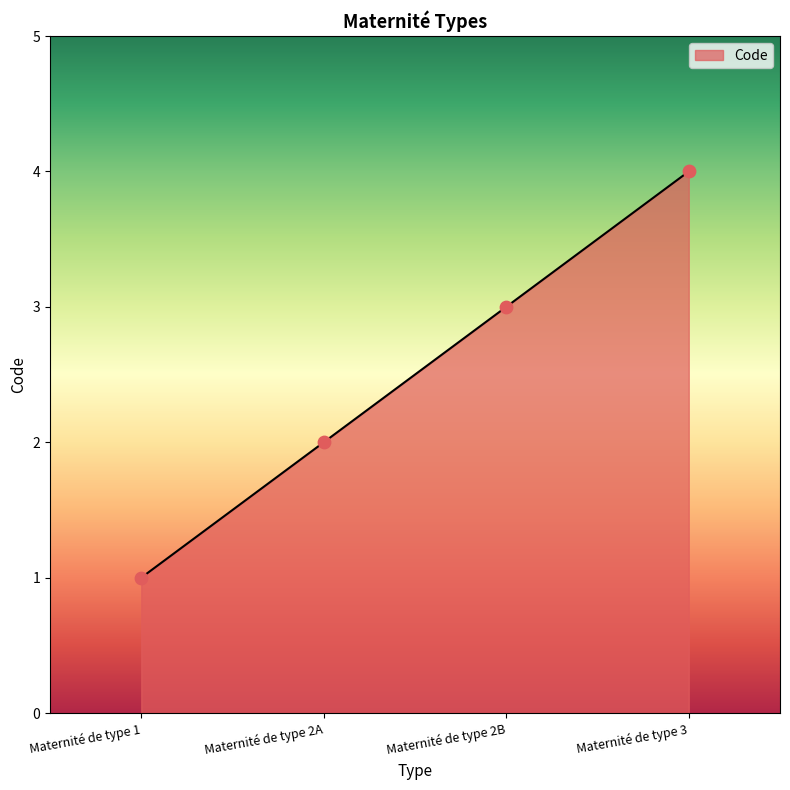

Between Maternité de type 1 and Maternité de type 3, which is larger?

Maternité de type 3